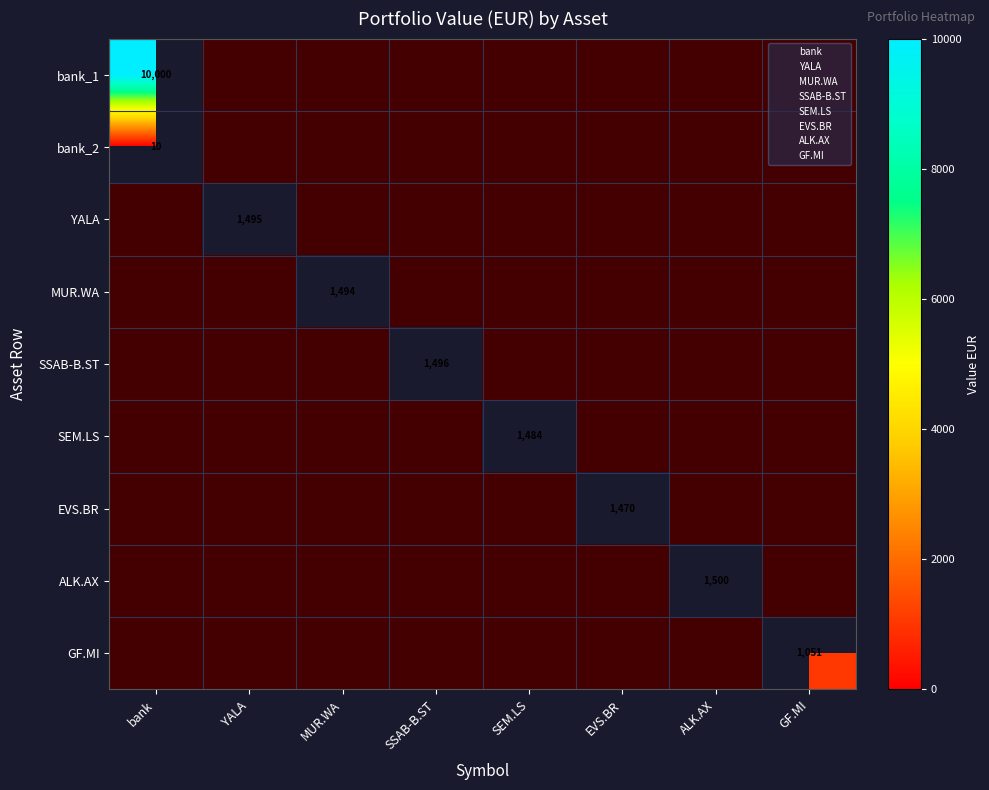

What is the difference between the maximum and minimum values in the ALK.AX series?

1499.6